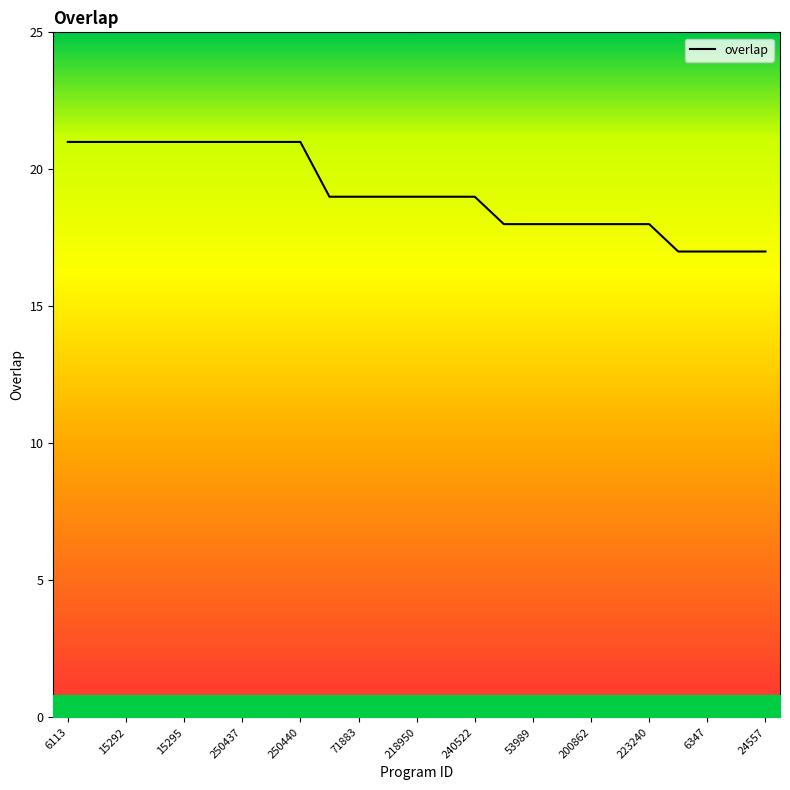

What is the difference between the maximum and minimum values?

4